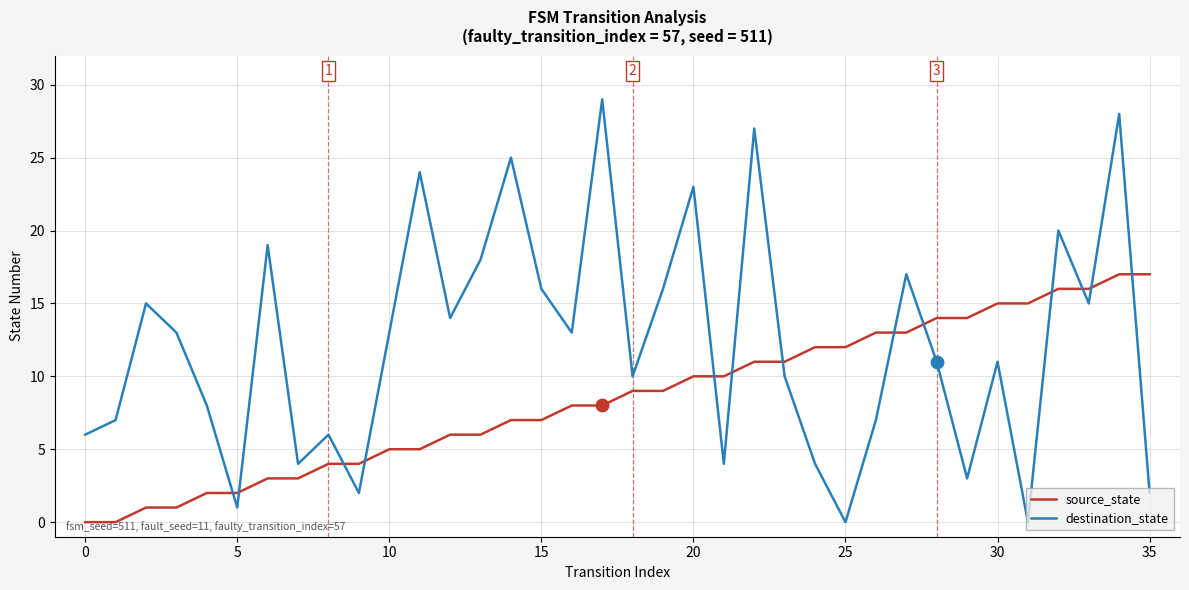

Which series has the widest spread of values?

destination_state